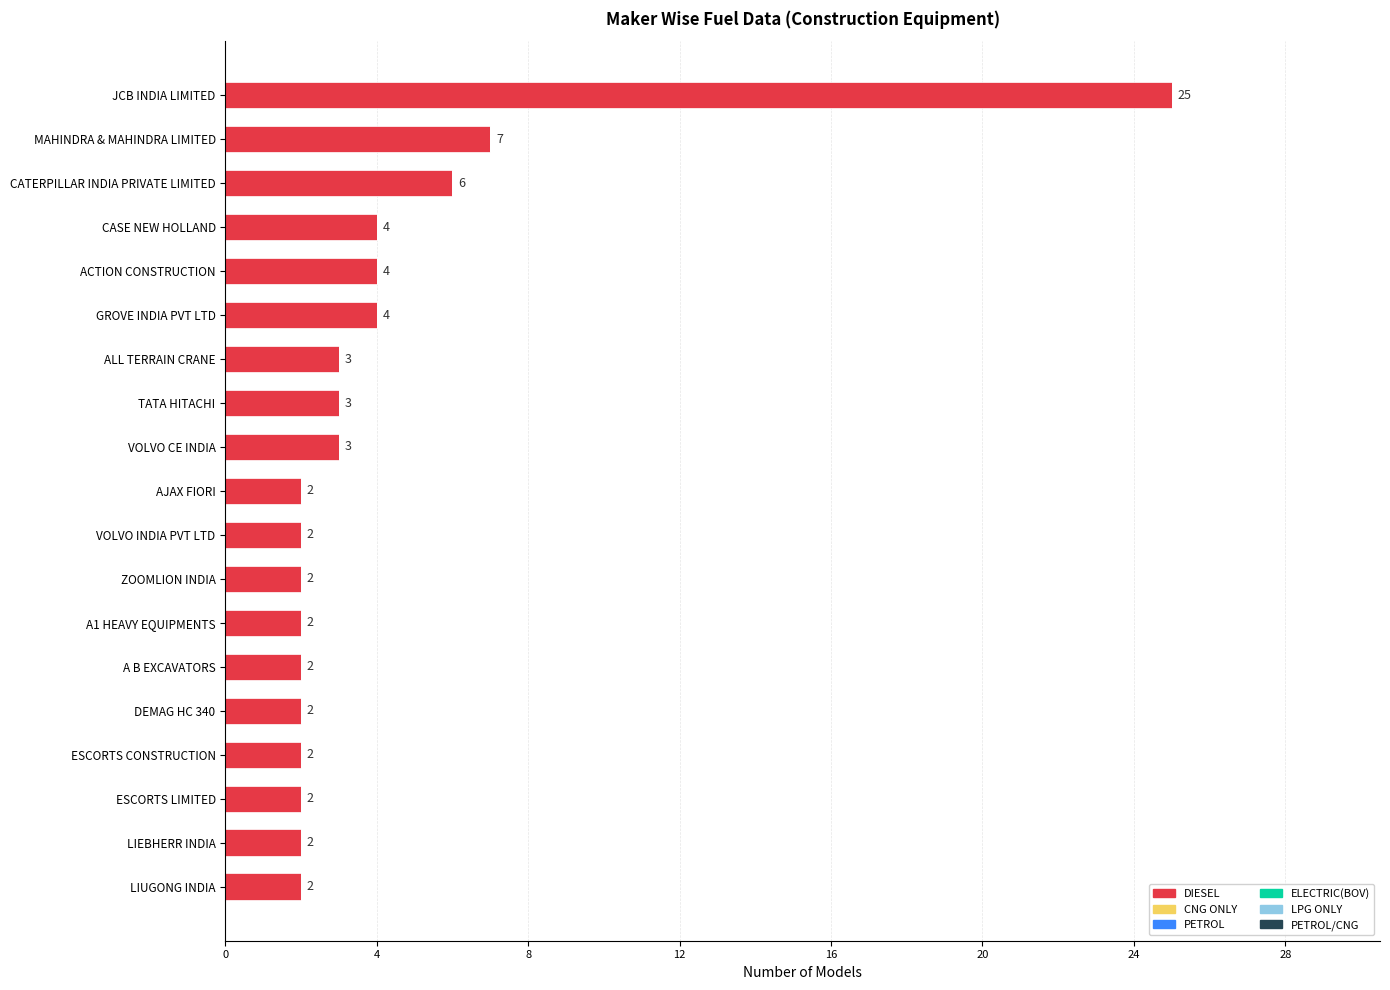

True or false: the data shows 1 at A B EXCAVATORS.

False